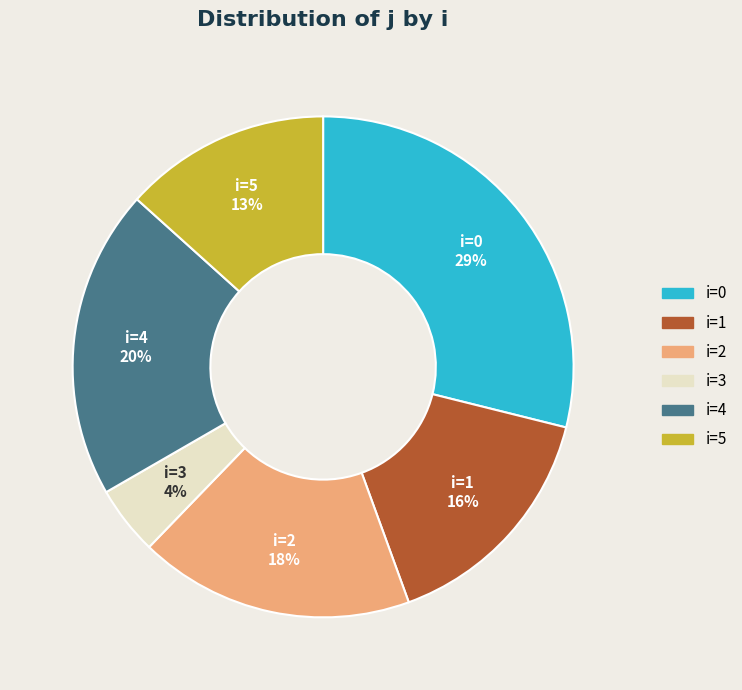

Does any single category account for the majority?

No